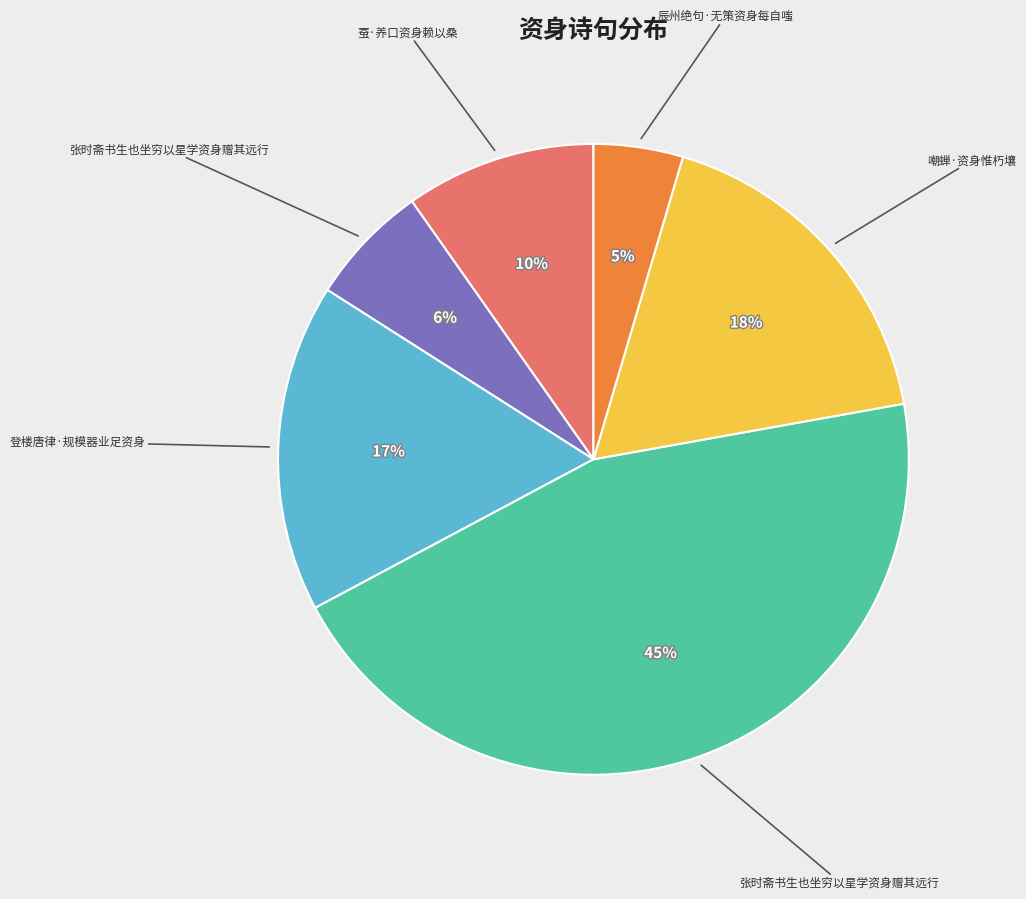

To the nearest percent, what is the average slice percentage?

17%